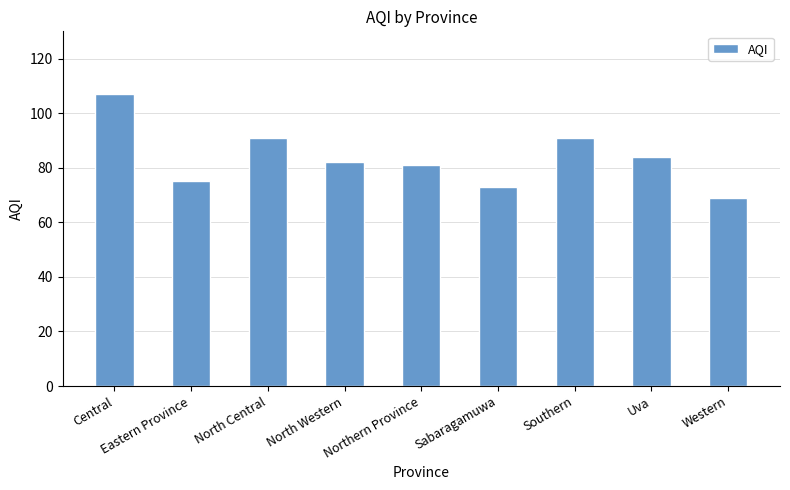

Which label corresponds to the smallest value in the chart?

Western